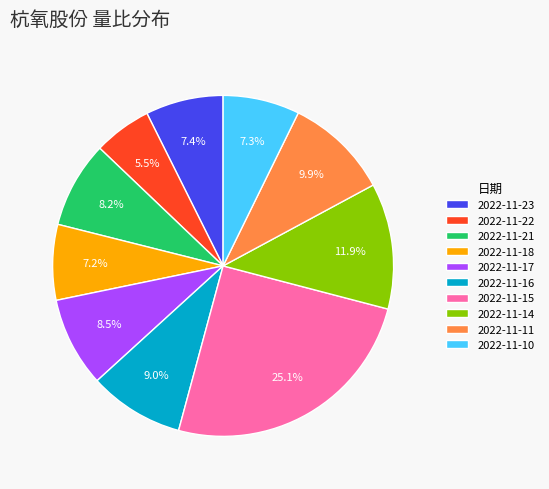

Which has a higher value, 2022-11-22 or 2022-11-14?

2022-11-14